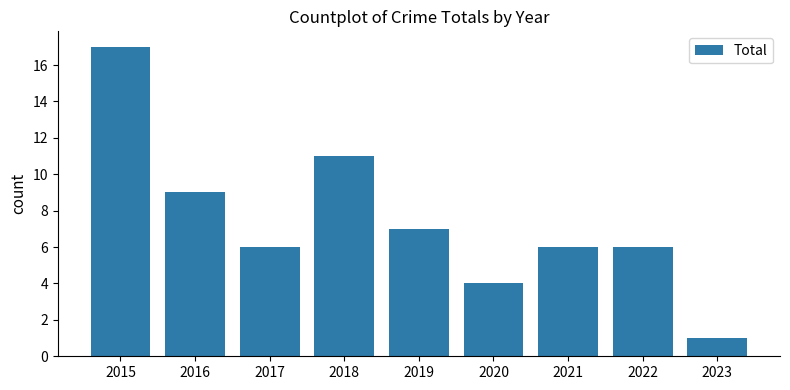

At which category does the chart reach its minimum across all series?

2023